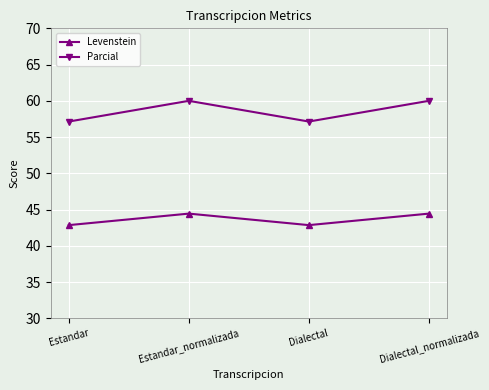

What is the lowest value of the Levenstein series?

42.9